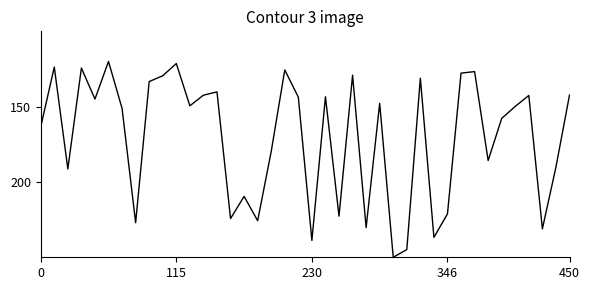

What is the difference between the maximum and minimum values?

130.0